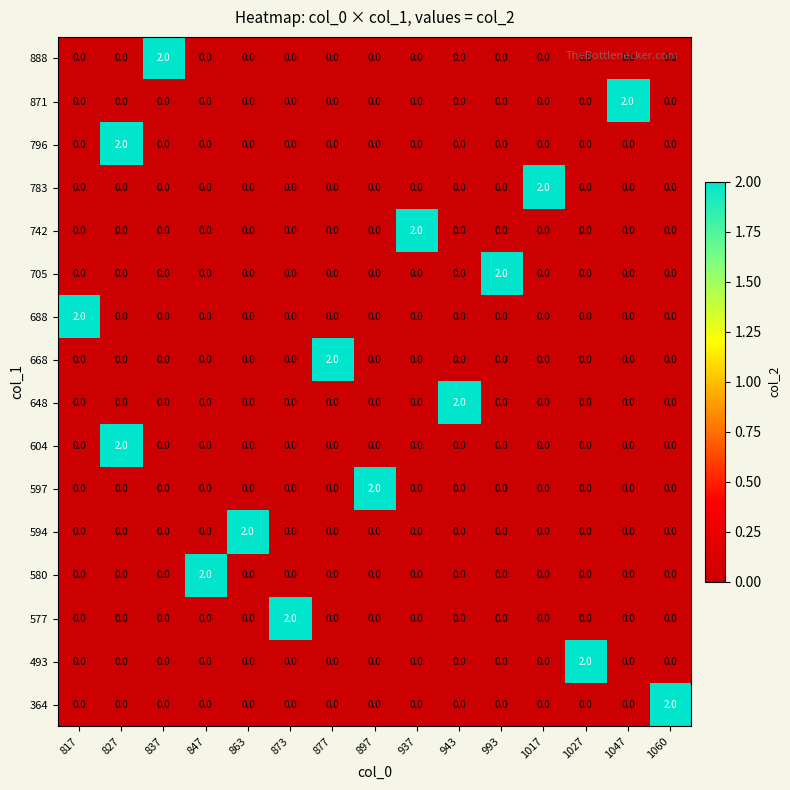

How many 364 values are between 0 and 1?

14